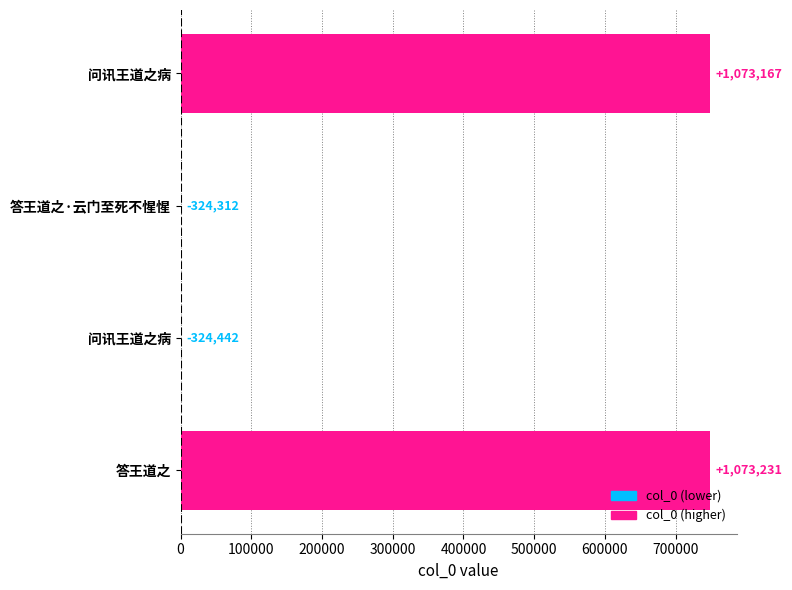

Is it true that the value at 答王道之 is 748919?

True